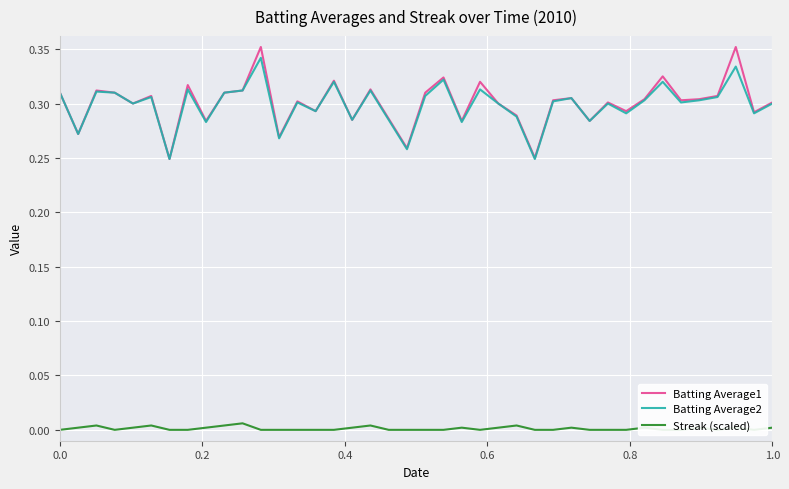

What is the maximum value for Batting Average2?

0.3